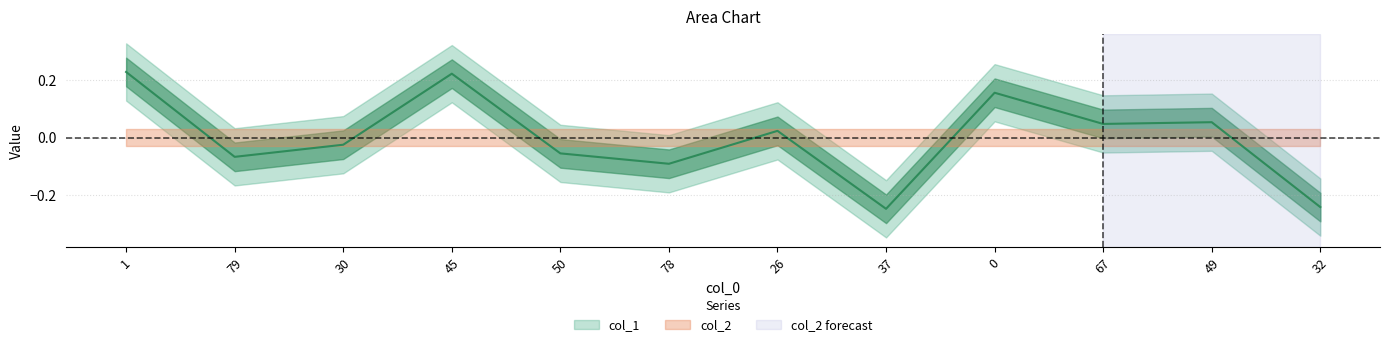

How many interior local peaks (higher than both neighbors) does the data have?

4